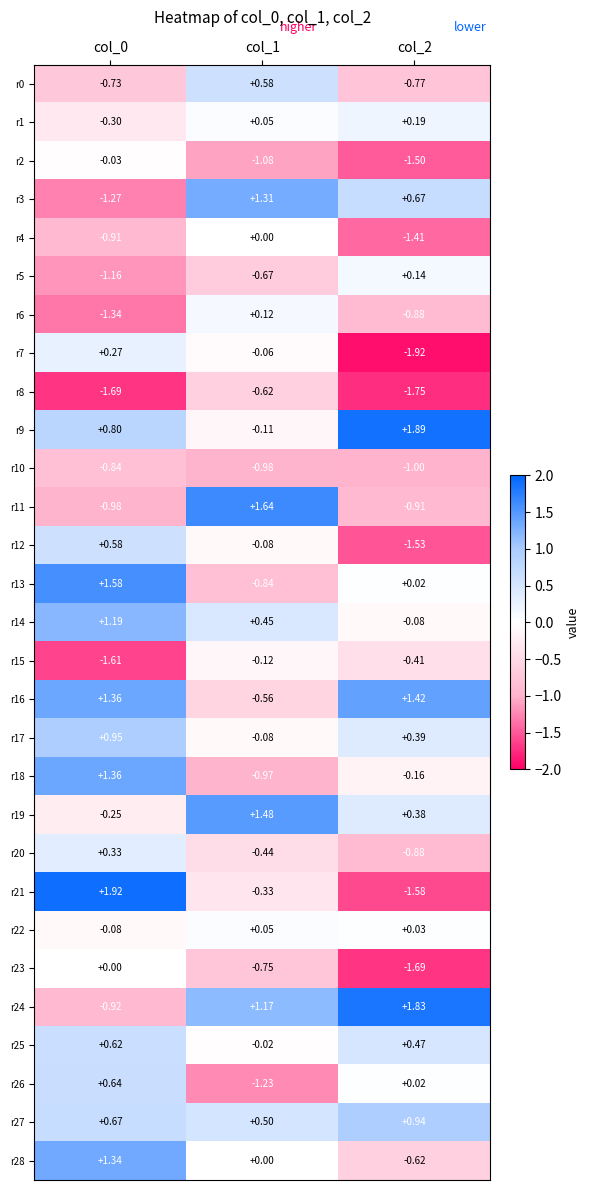

Is the value of r21 at col_0 greater than the value of r5 at col_0?

Yes